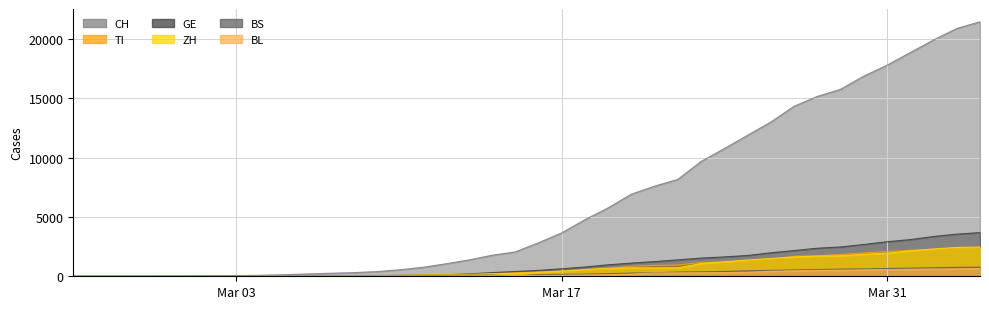

True or false: CH and BL intersect in this chart.

False